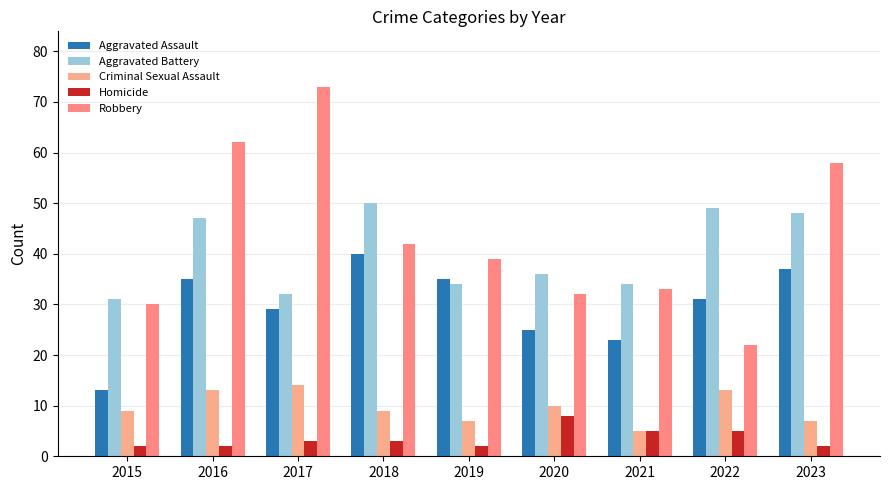

True or false: Robbery has a value of 11 at 2022.

False